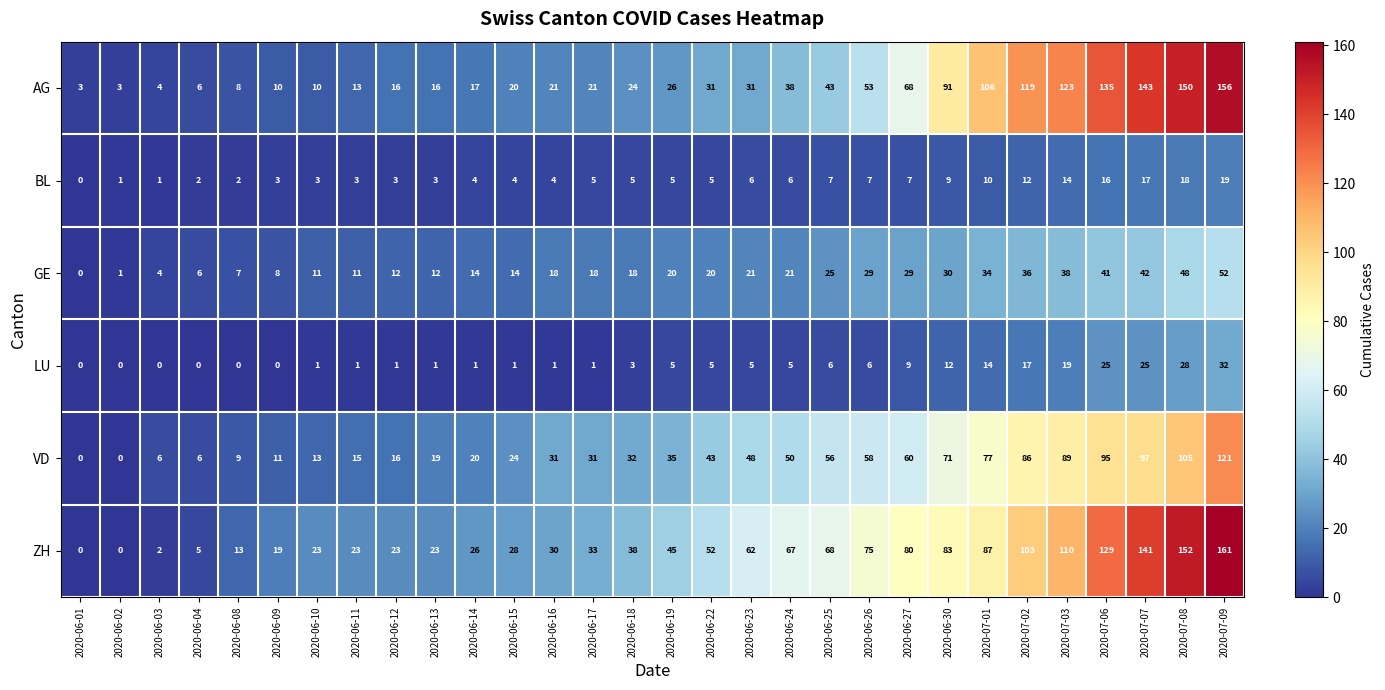

Rank the series by their maximum value, from highest to lowest.

ZH, AG, VD, GE, LU, BL